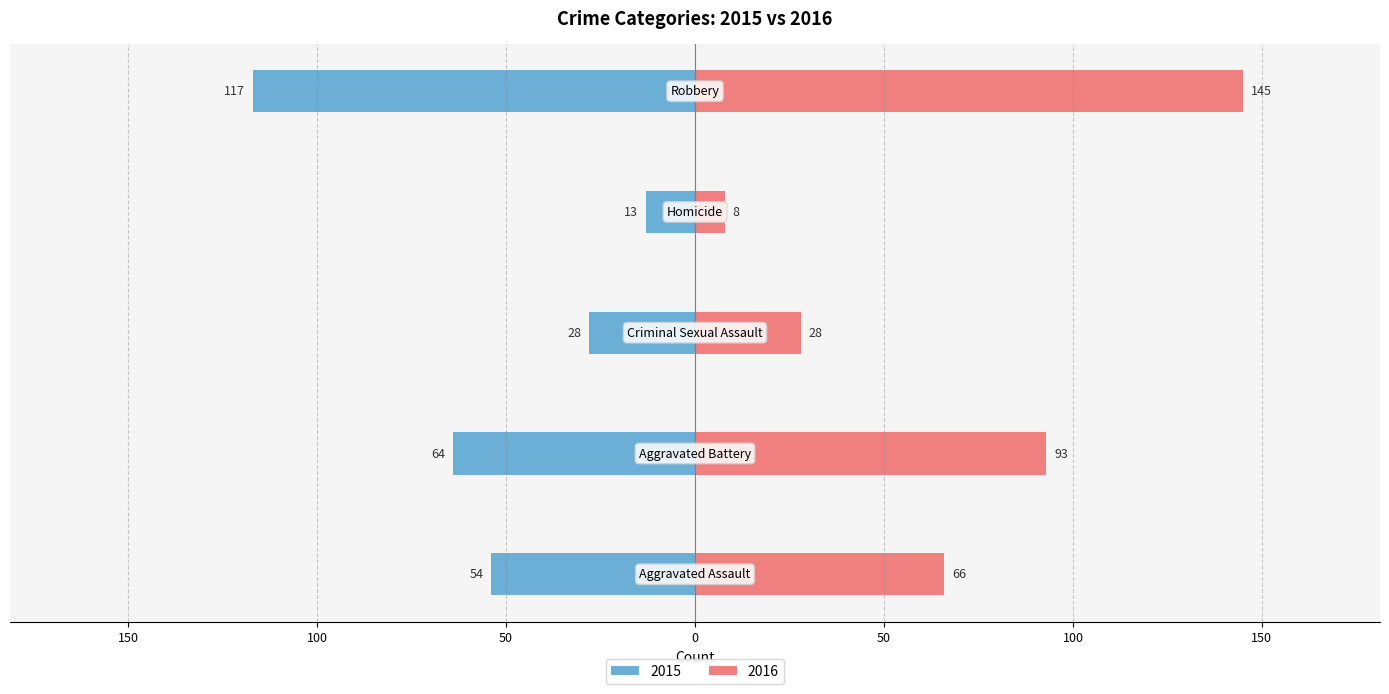

What is the value of the 2016 bar at the 2nd from the left?

93